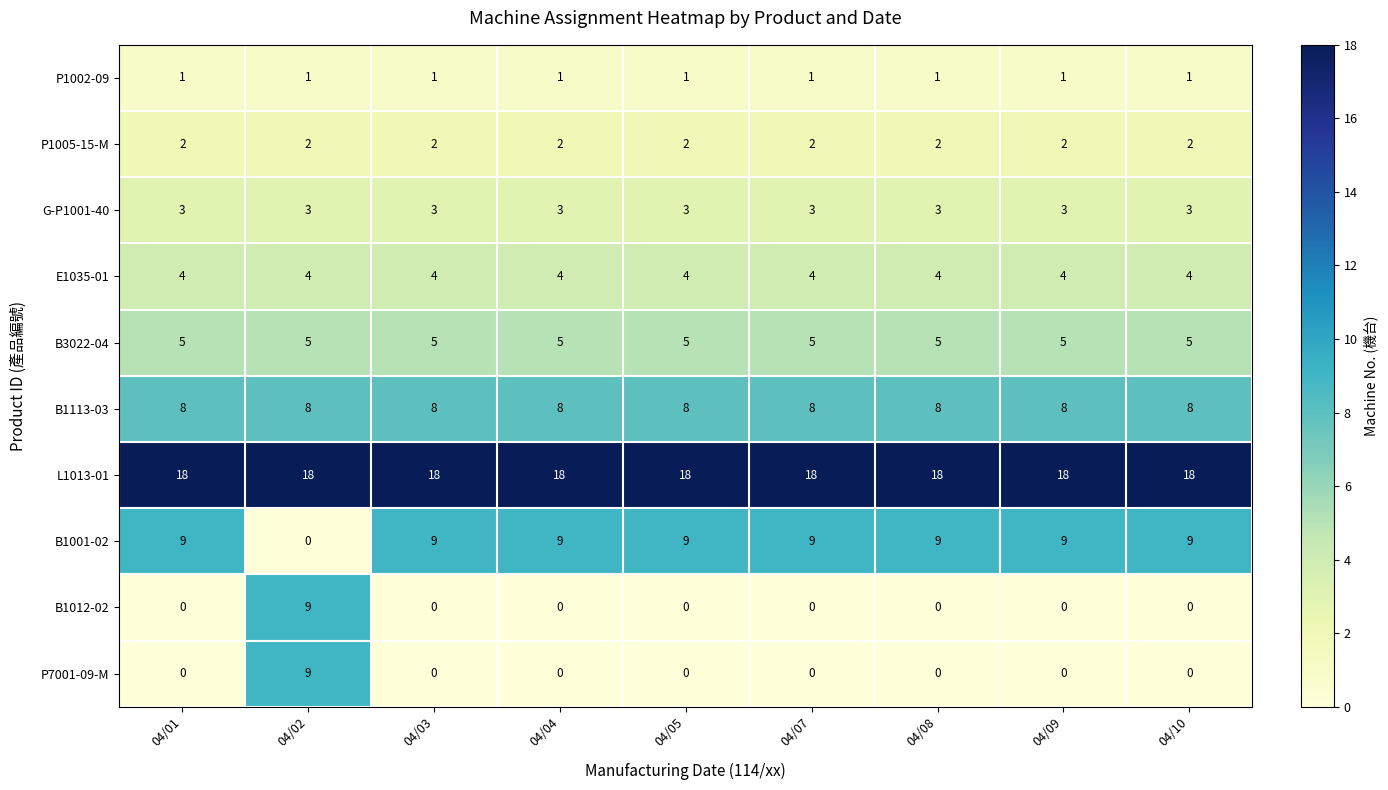

What is the approximate value of G-P1001-40 at 04/08?

3